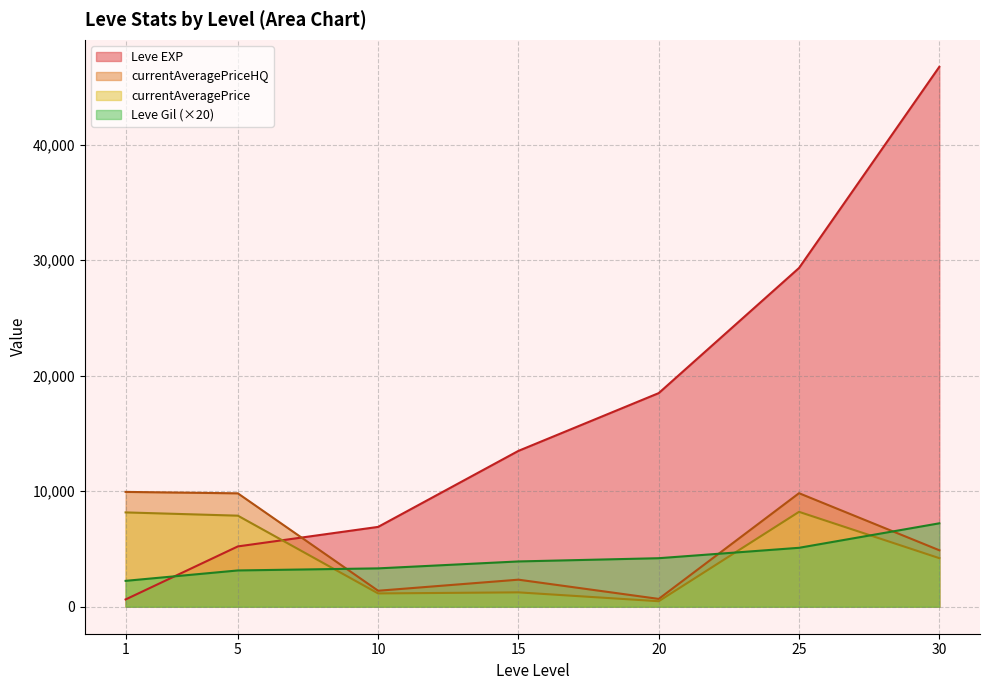

What is the greatest value displayed?

46730